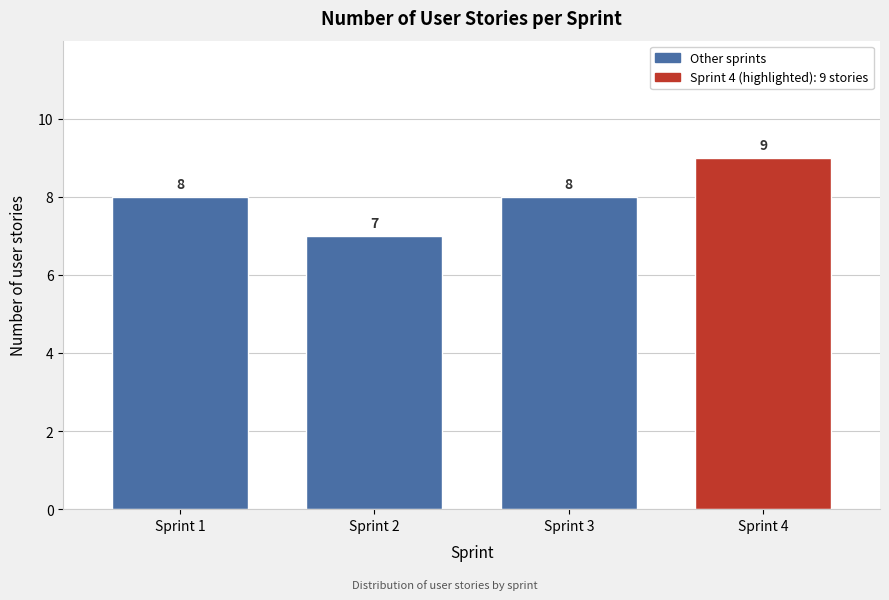

Reading right to left, list all the values displayed in this chart.

Sprint 4=9	Sprint 3=8	Sprint 2=7	Sprint 1=8